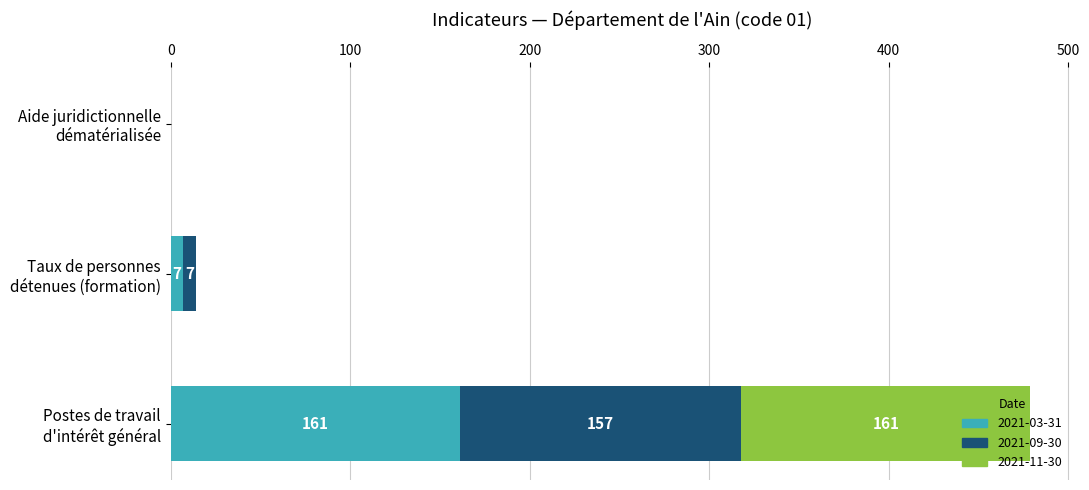

What is the maximum value for 2021-03-31?

161